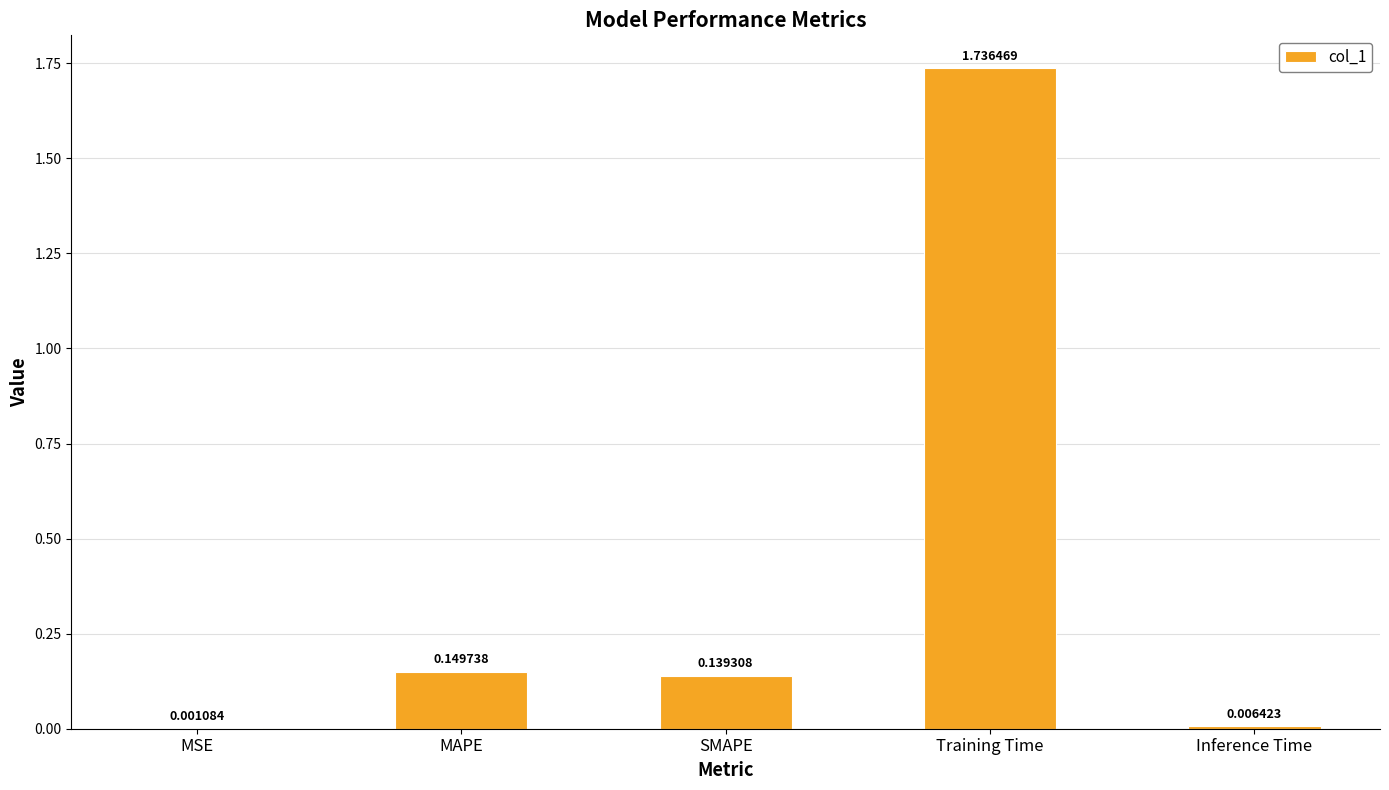

Which label corresponds to the largest value in the chart?

Training Time